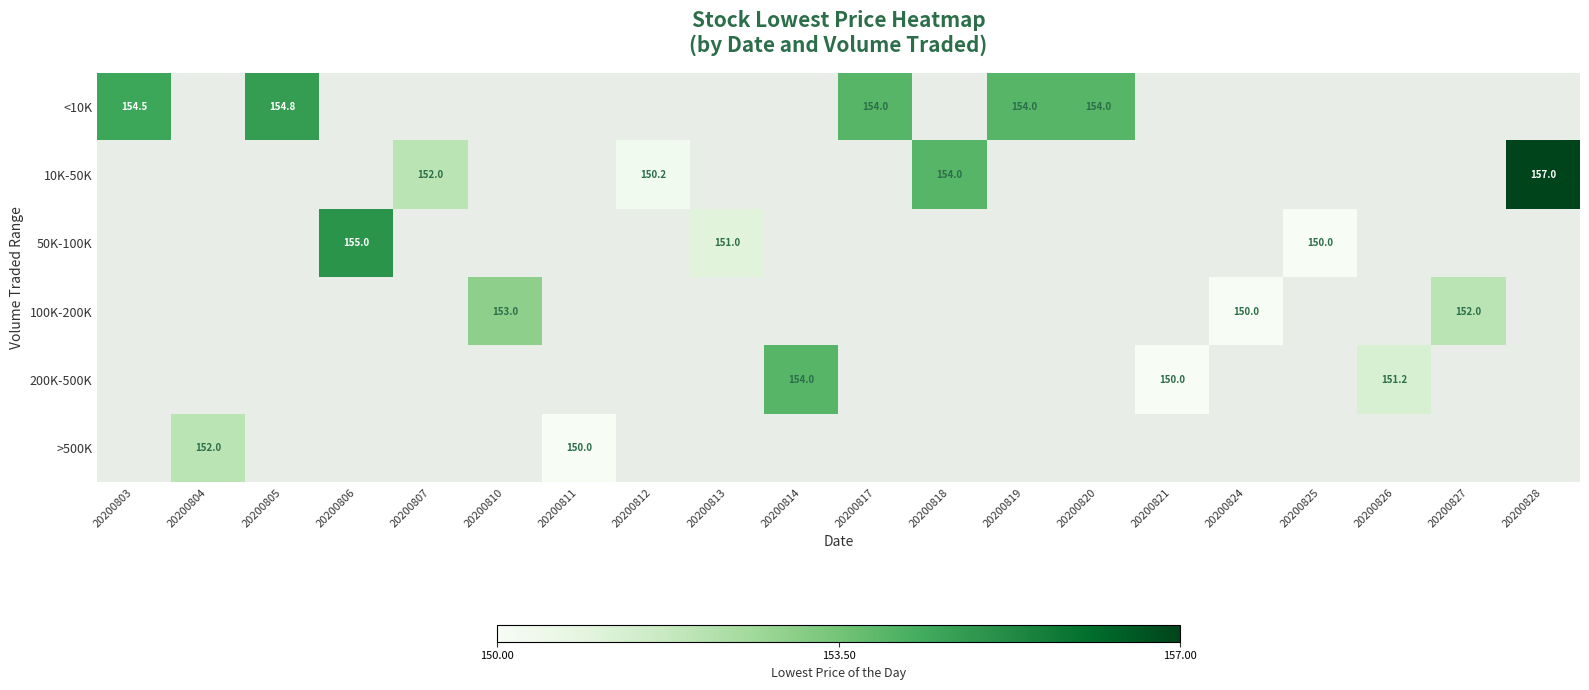

What is the minimum value shown in the chart?

150.0